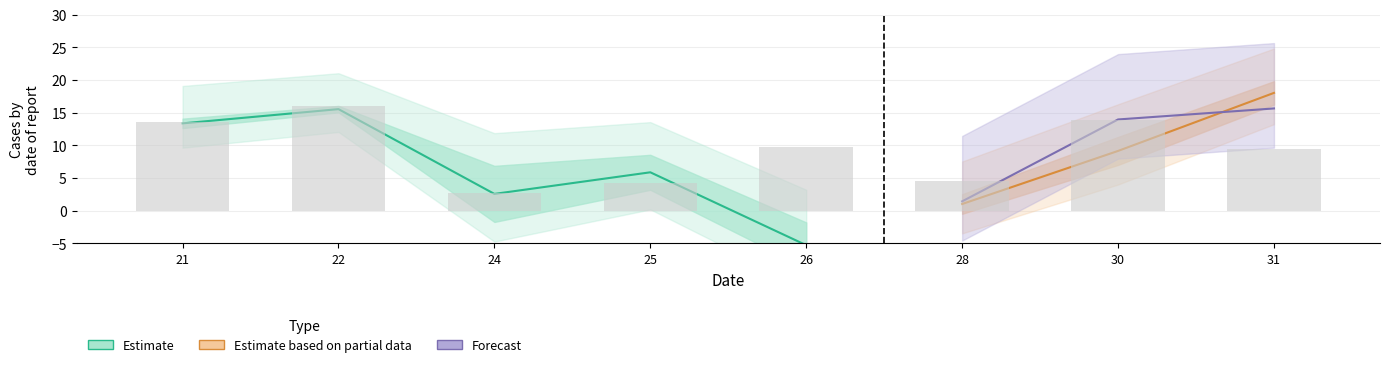

At which label is row1_outer closest to 12?

22